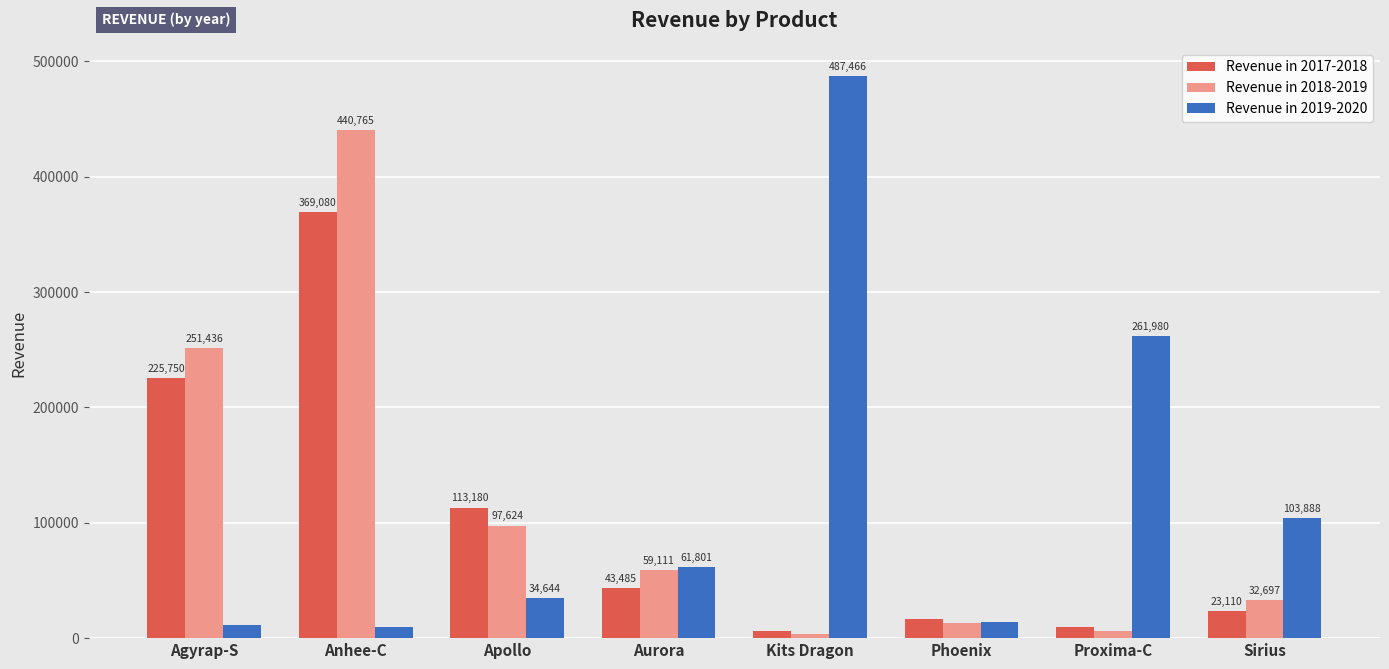

Is it true that Revenue in 2018-2019 equals 63688 at Apollo?

False